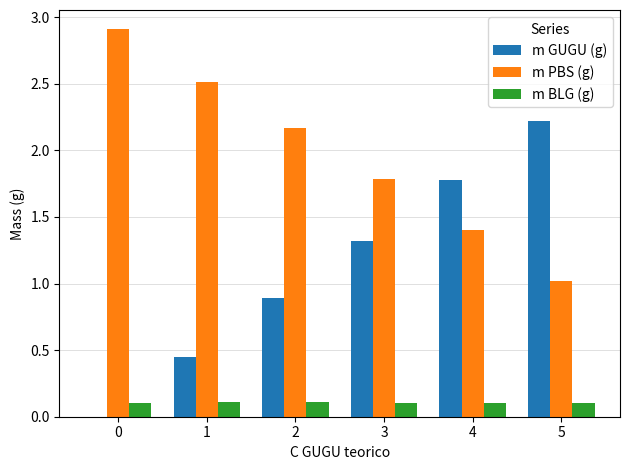

The m PBS (g) series shows 0.4 at 4. True or false?

False